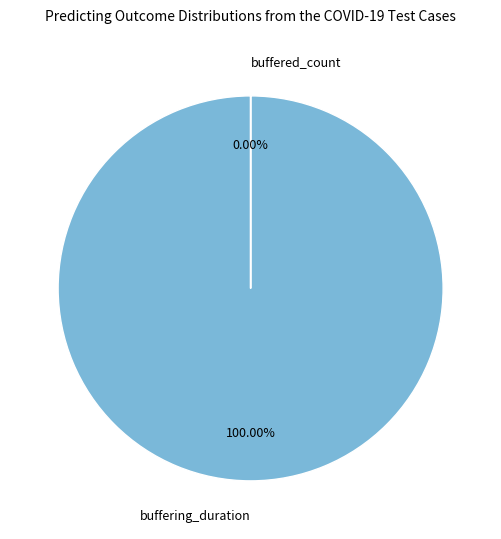

To the nearest percent, what is the difference between the buffered_count and buffering_duration slice percentages?

100%